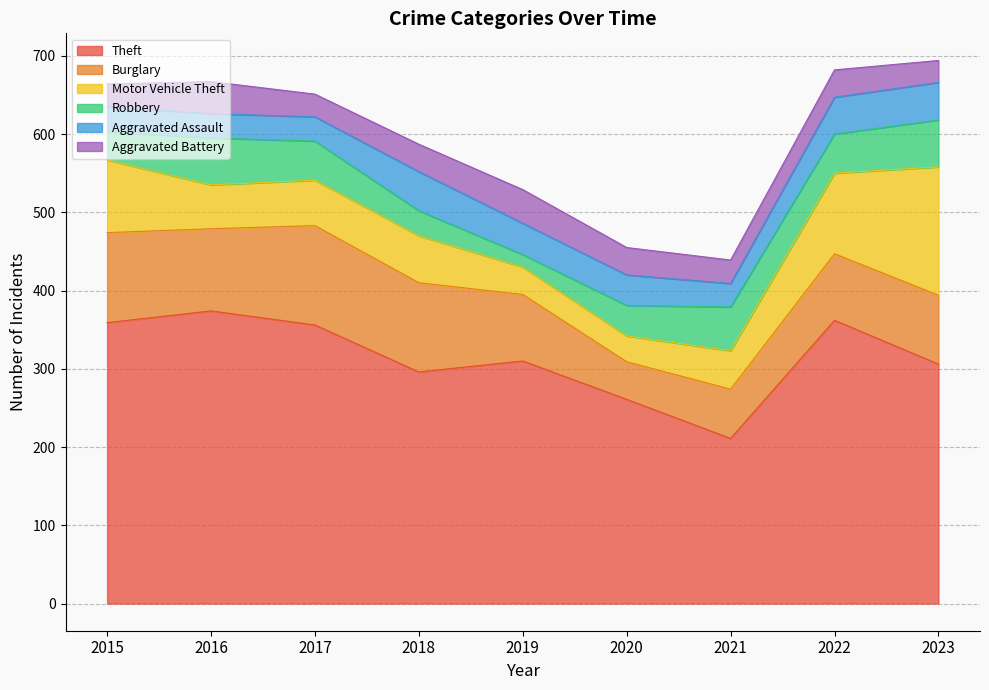

What is the maximum value shown in the chart?

374